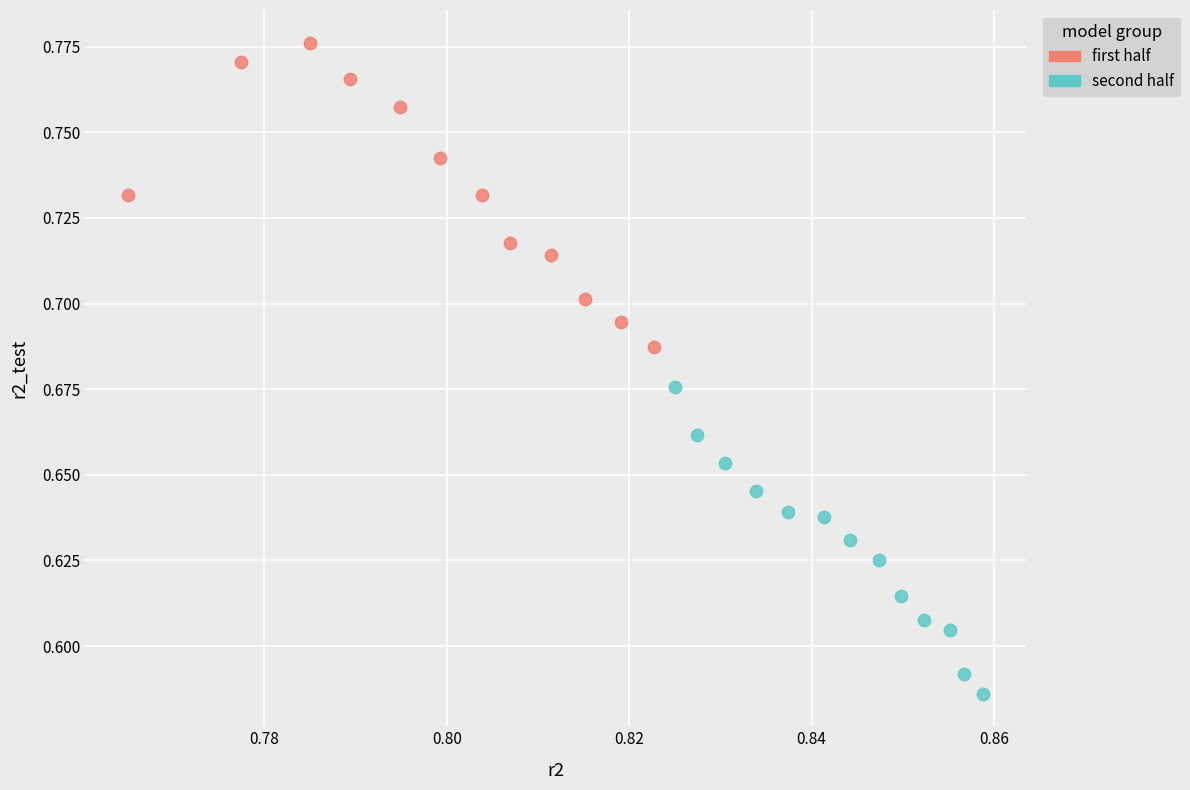

Which series contains the lowest Y value?

second half